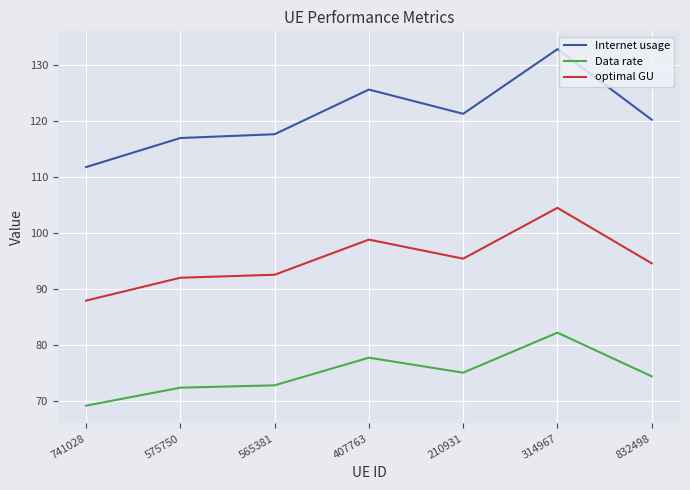

What is the sum of the Internet usage values at 832498 and 210931?

241.4